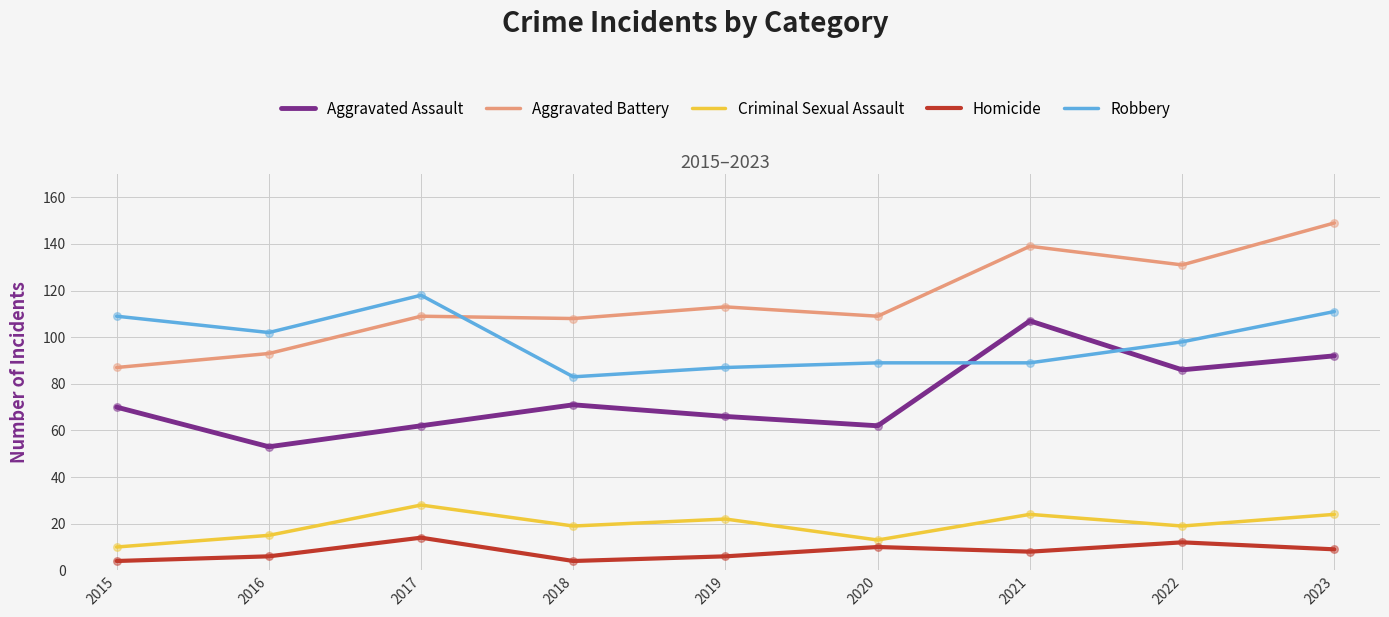

What is the total value across all series at 2023?

385